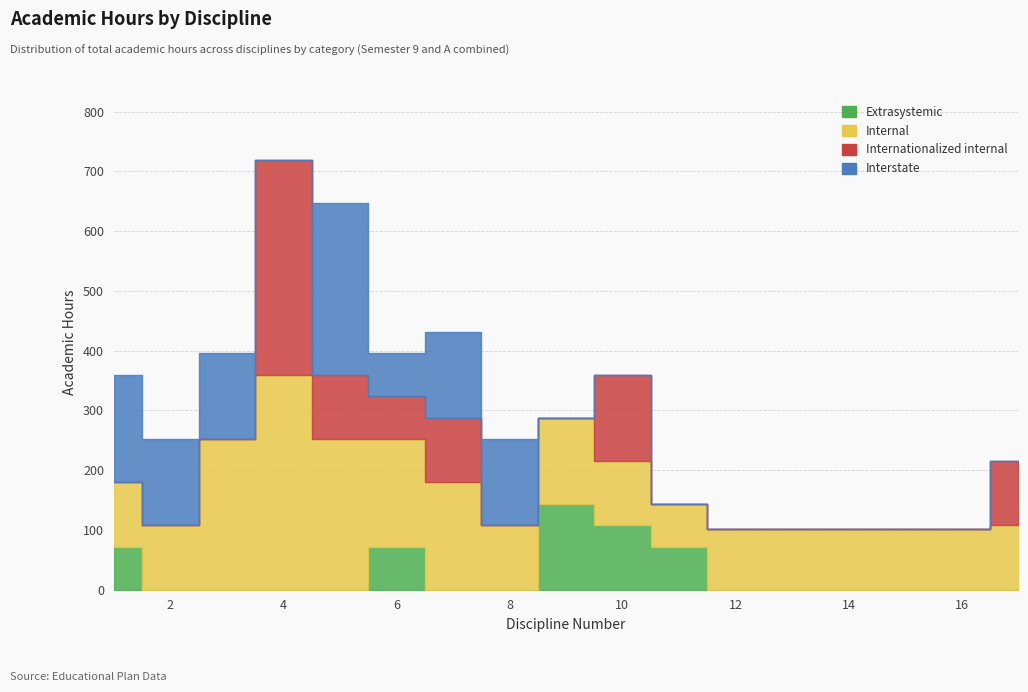

What is the highest value of the Internal series?

360